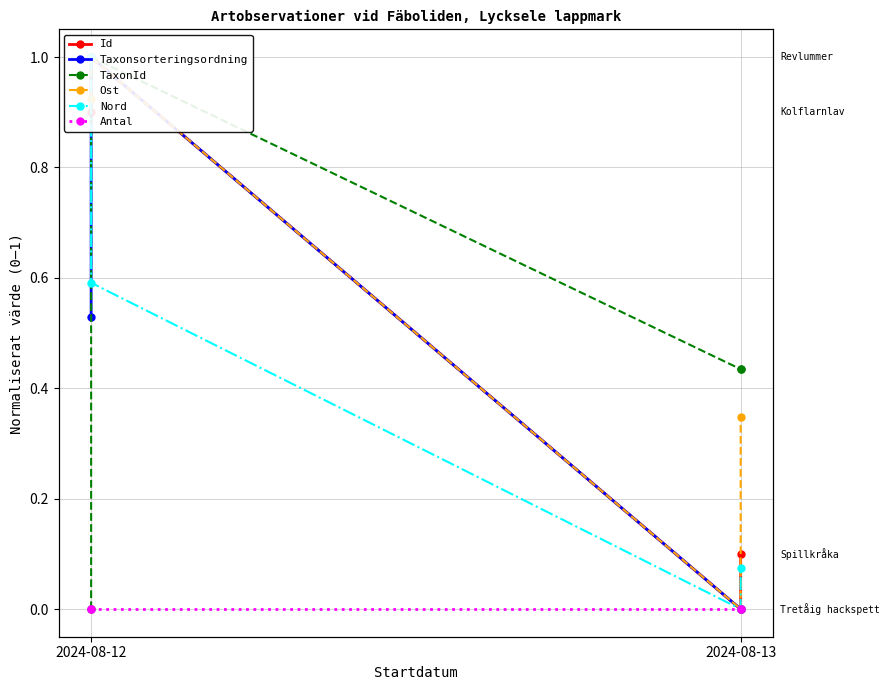

The Nord series shows 0.0 at 2024-08-13. True or false?

True